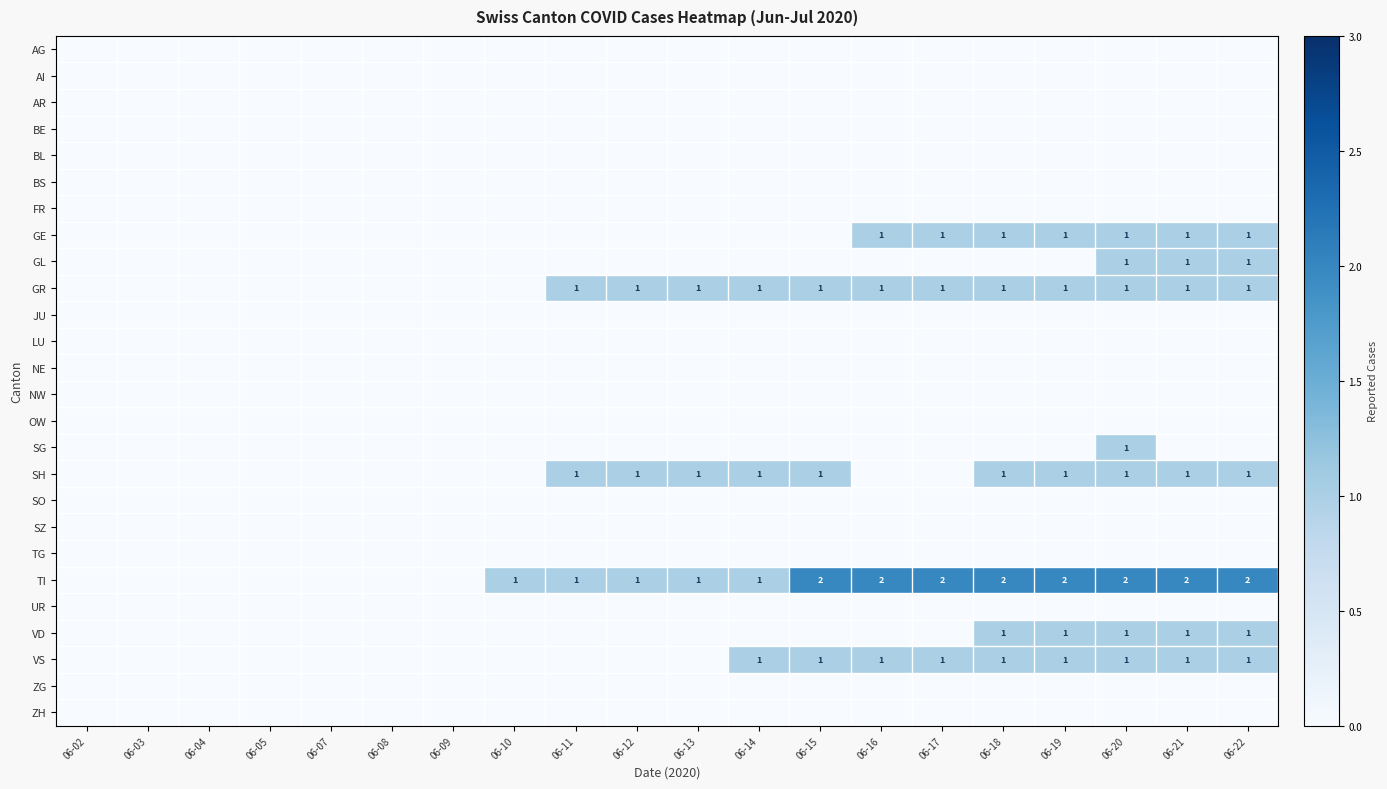

At how many categories does at least one series exceed 0?

13